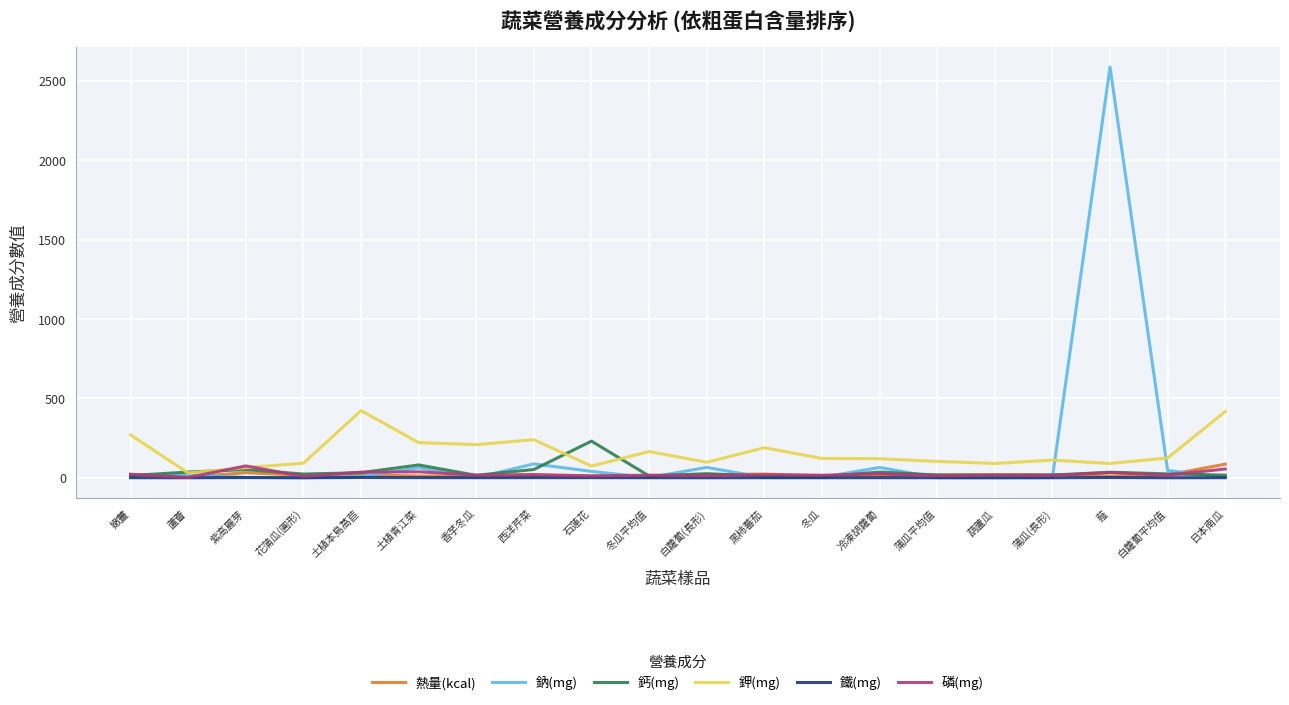

How many categories are shown in the chart?

20